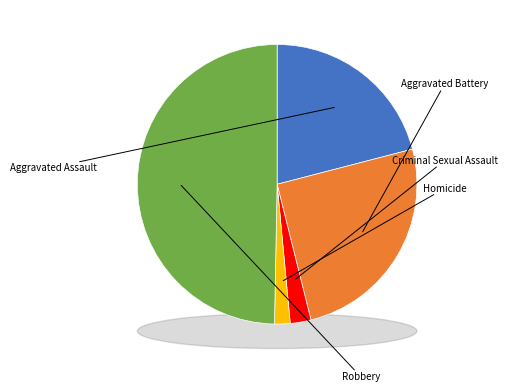

The Homicide slice represents 2% of the pie. True or false?

True